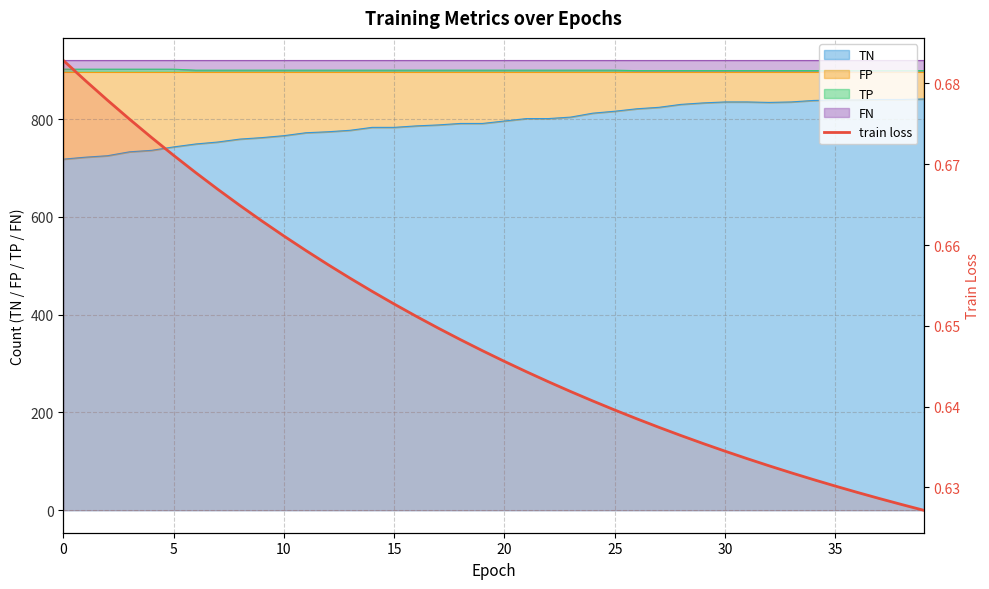

True or false: the data has more than 0 interior local peaks.

False